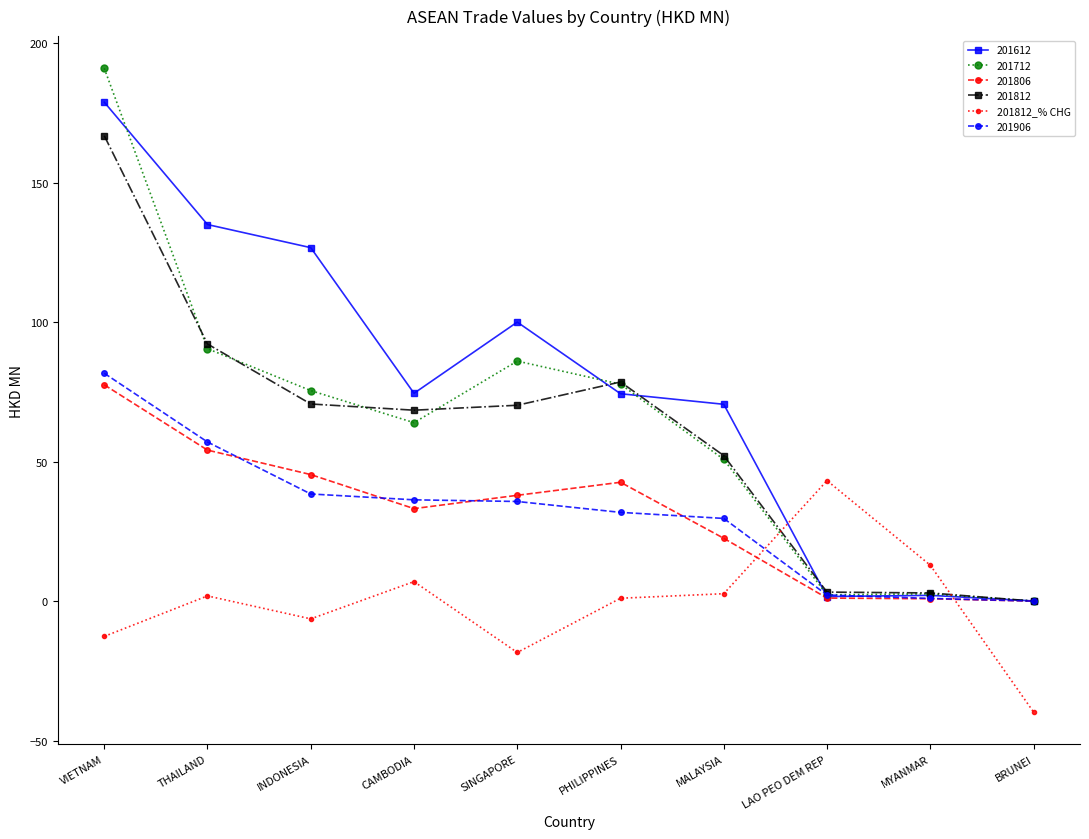

Is the value of 201806 at VIETNAM greater than the value of 201812 at LAO PEO DEM REP?

Yes